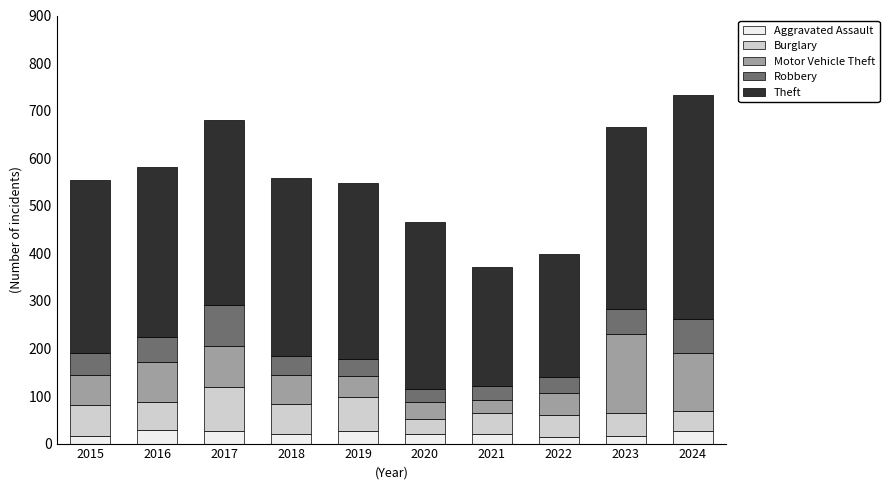

Count the number of data series in this chart.

5